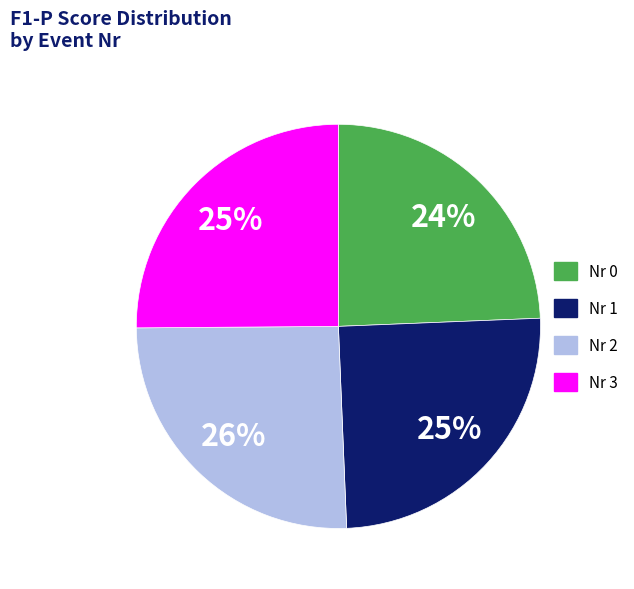

Does any single category account for the majority?

No